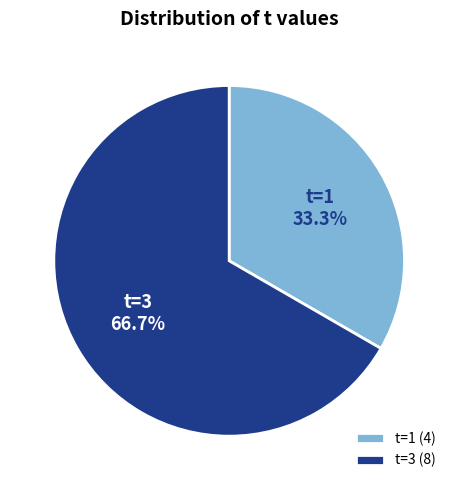

Which has a higher value, t=1 or t=3?

t=3